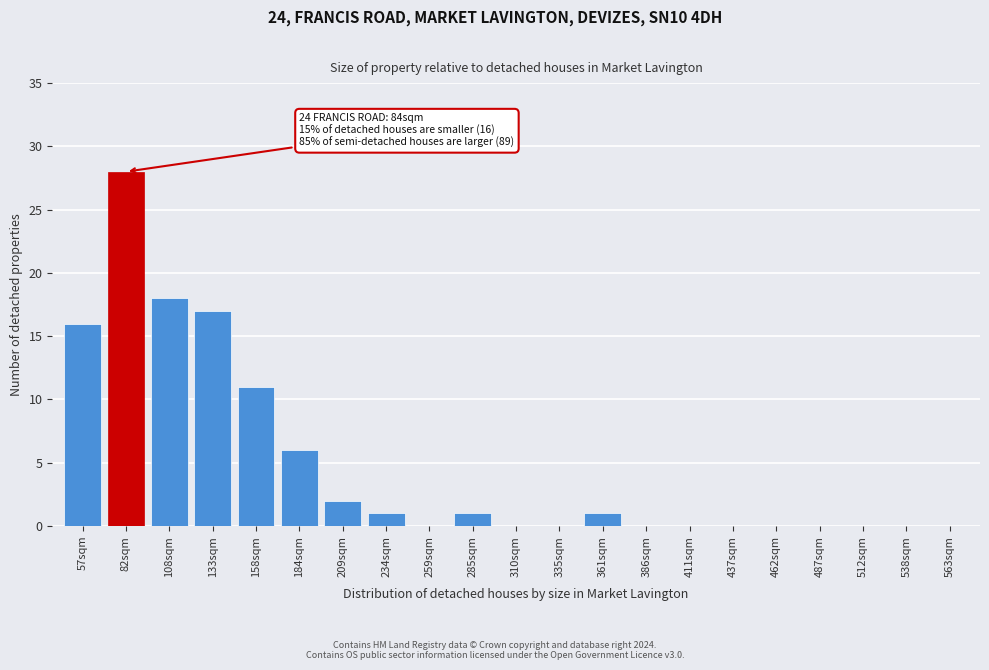

Reading left to right, what are all the values shown in this chart?

57sqm=16	82sqm=28	108sqm=18	133sqm=17	158sqm=11	184sqm=6	209sqm=2	234sqm=1	259sqm=0	285sqm=1	310sqm=0	335sqm=0	361sqm=1	386sqm=0	411sqm=0	437sqm=0	462sqm=0	487sqm=0	512sqm=0	538sqm=0	563sqm=0